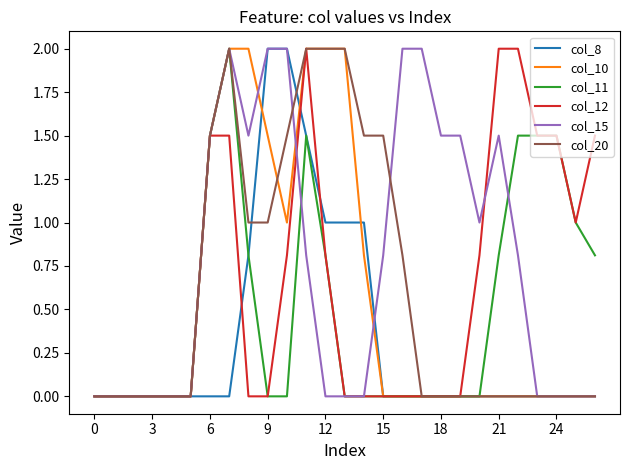

After their last crossing, which series has the higher values: col_12 or col_15?

col_12